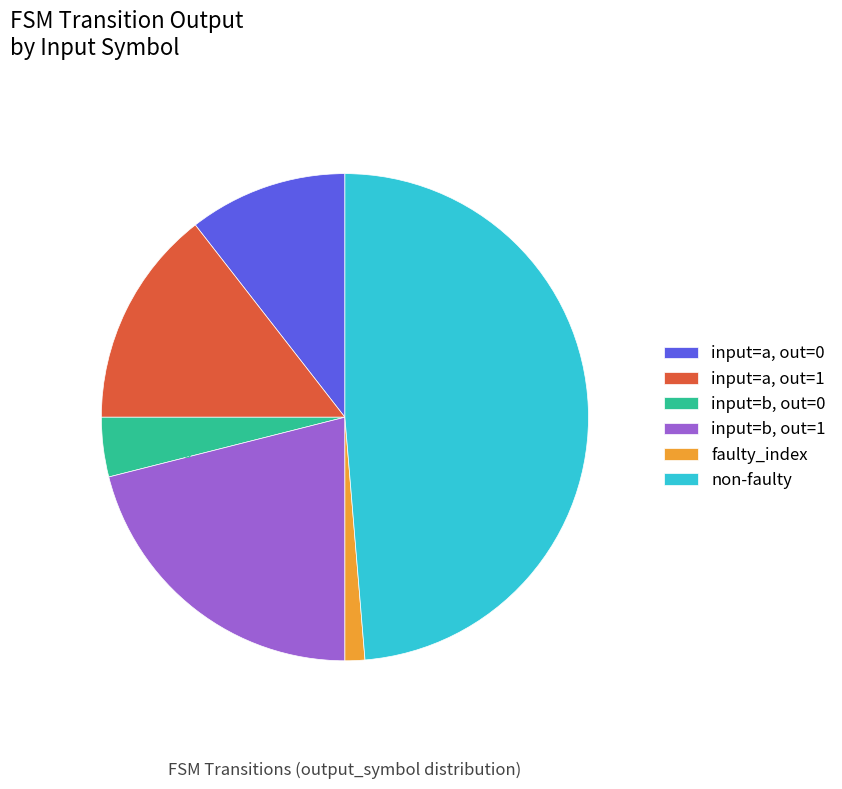

Rank the categories by value from highest to lowest.

non-faulty, input=b, out=1, input=a, out=1, input=a, out=0, input=b, out=0, faulty_index